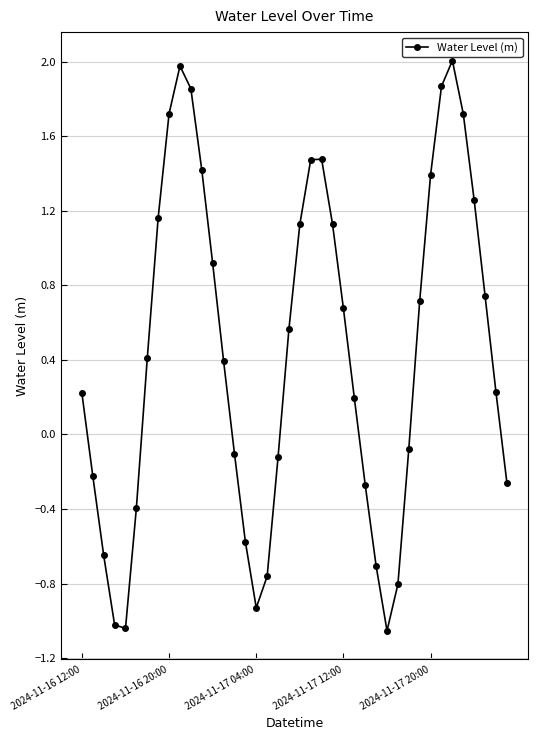

What is the value of the 36th point from the left?

1.7